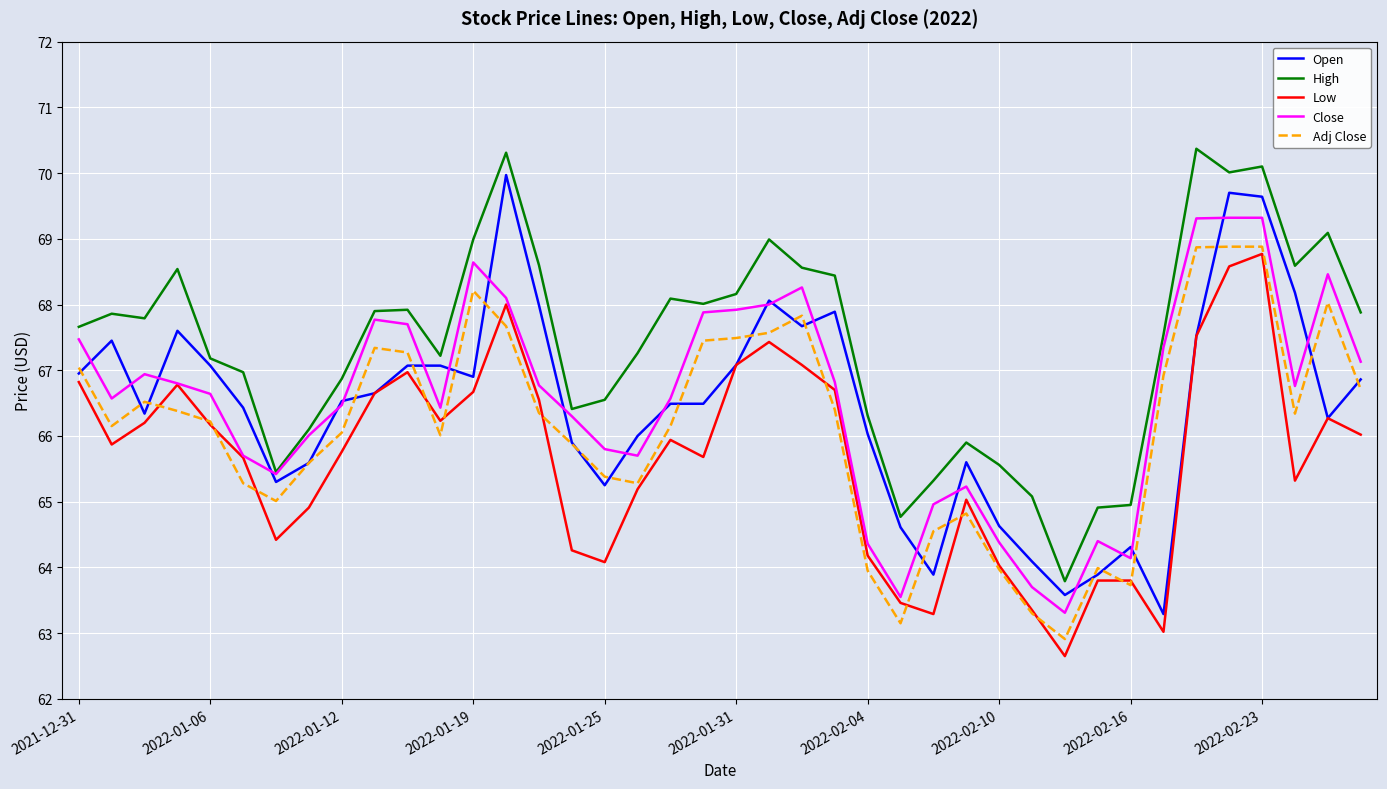

What is the maximum value shown in the chart?

70.4